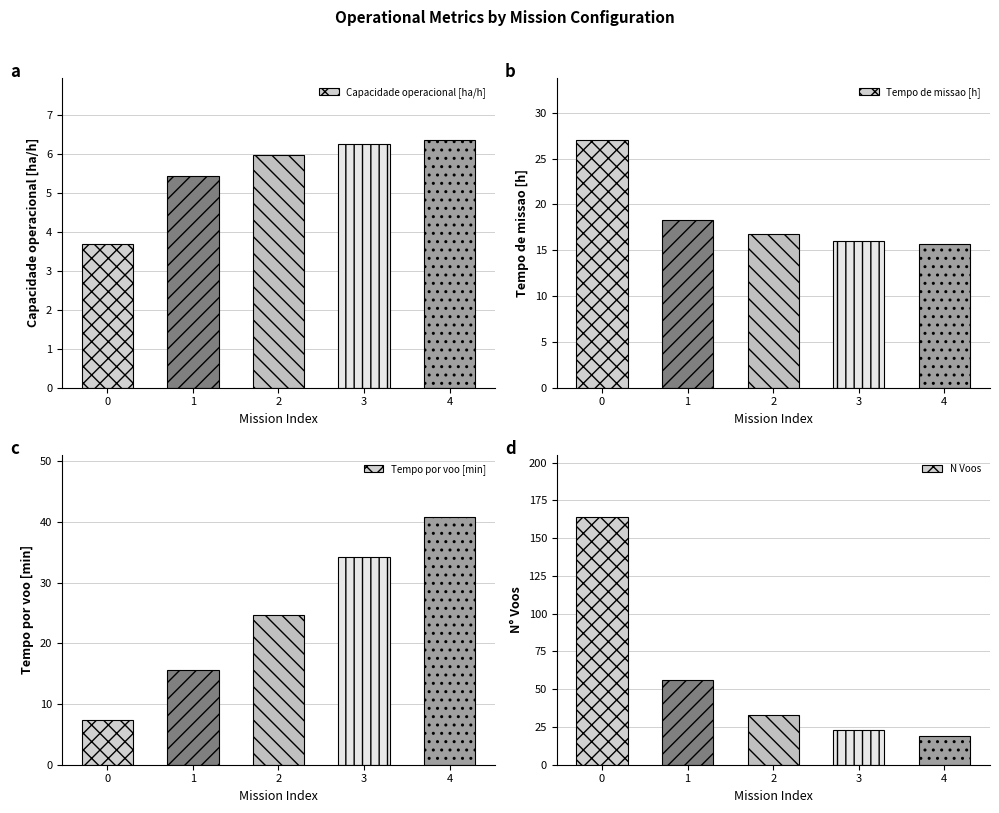

How many distinct data groups are displayed?

4